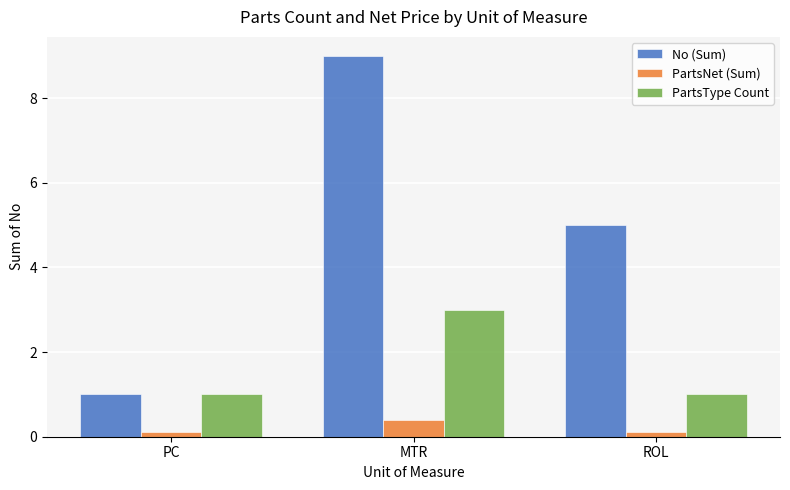

Reading left to right, what are all the values shown in this chart?

No (Sum): PC=1.0	MTR=9.0	ROL=5.0
PartsNet (Sum): PC=0.1	MTR=0.4	ROL=0.1
PartsType Count: PC=1.0	MTR=3.0	ROL=1.0